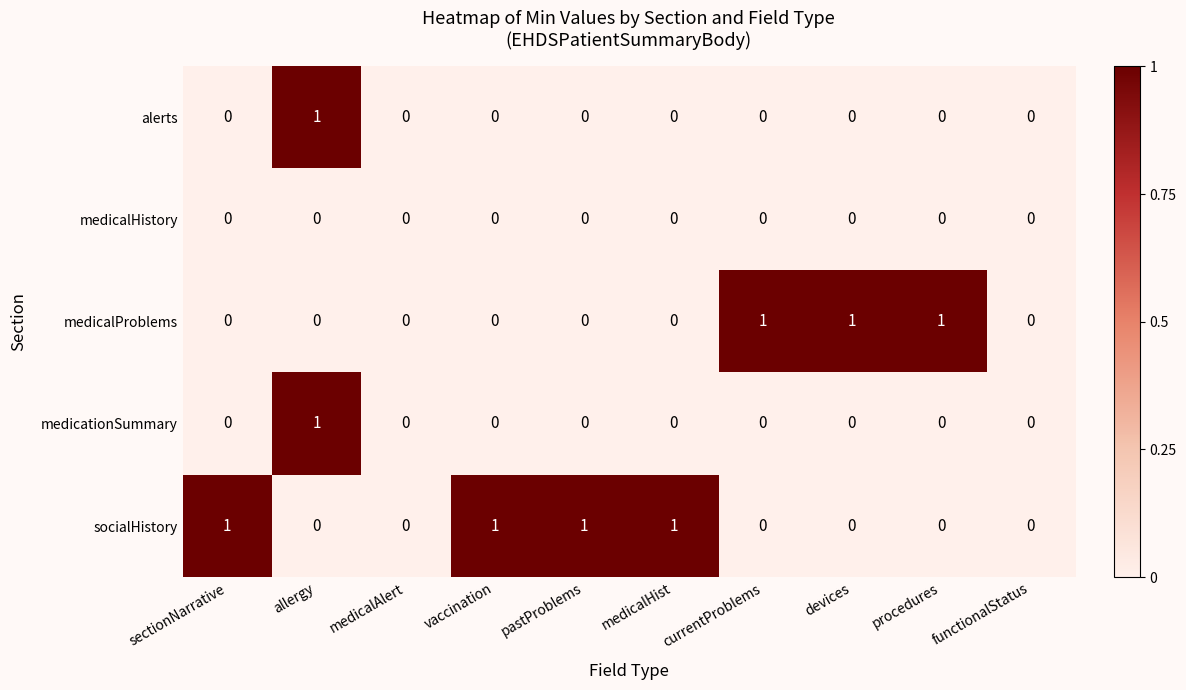

Which category has the highest value in the medicationSummary series?

allergy